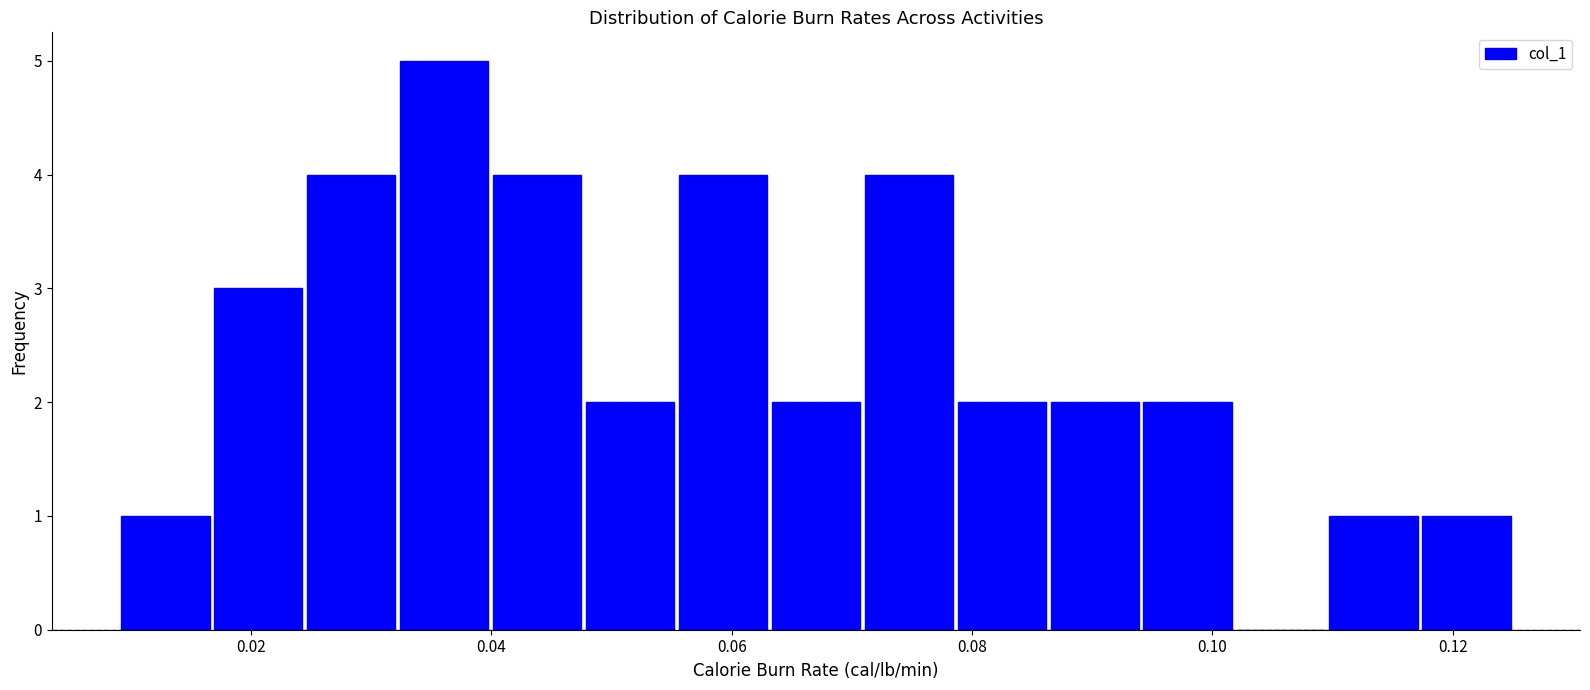

Around what value on the x-axis is the tallest bar? Give the approximate position of its centre, as read against the axis.

0.036